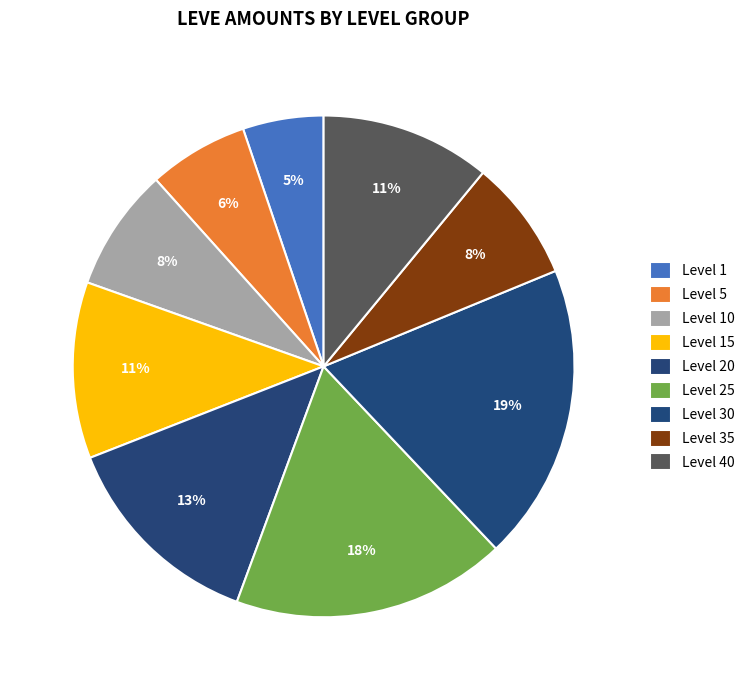

How many segments does this pie chart have?

9